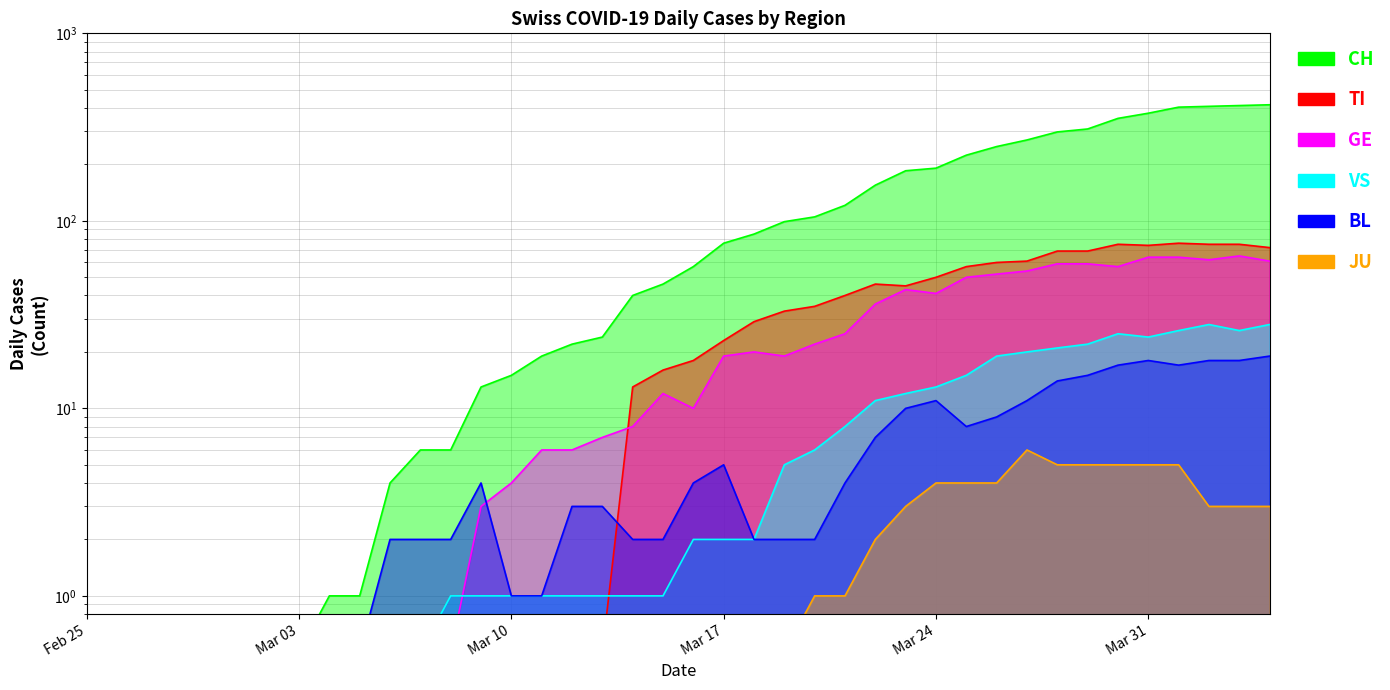

What is the greatest value displayed?

416.0